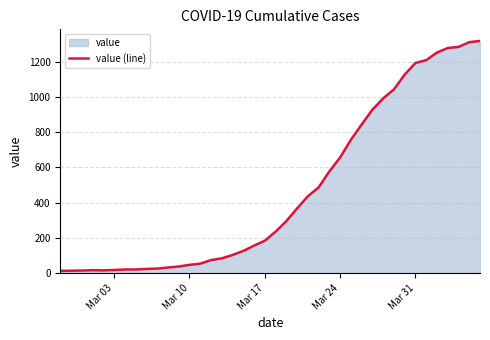

What is the difference between the maximum and minimum values?

1304